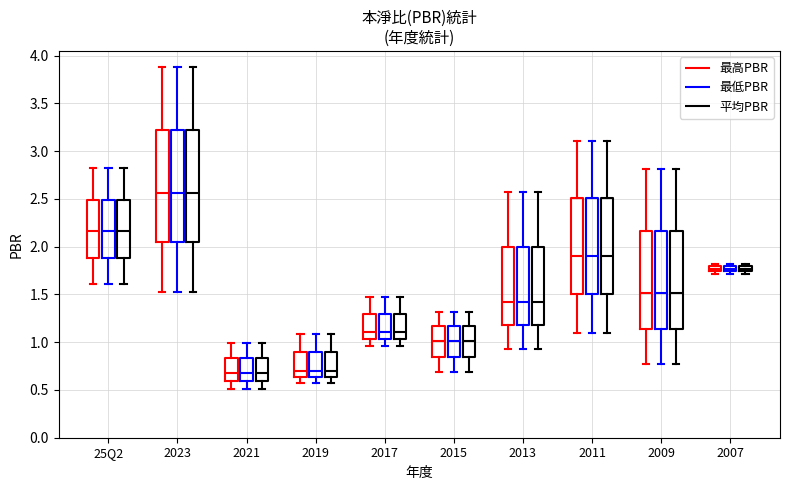

Where does the median line of the box for 2019 (最低PBR) sit on the y-axis? The values are not printed on the chart, so give them approximately, as read against the axis.

0.70